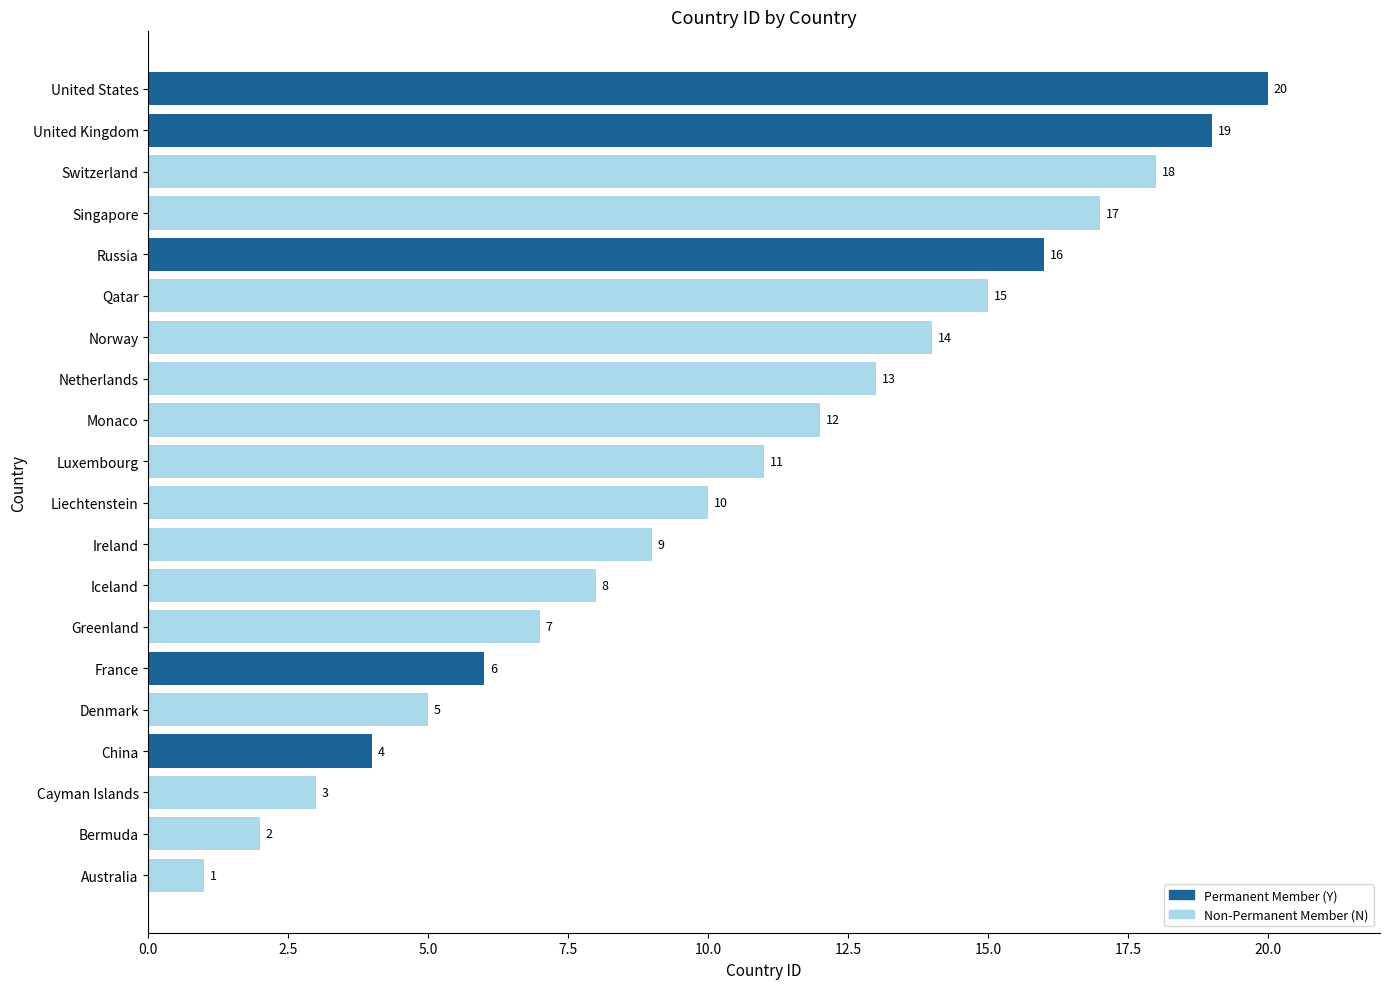

Rank the categories by value from lowest to highest.

Australia, Bermuda, Cayman Islands, China, Denmark, France, Greenland, Iceland, Ireland, Liechtenstein, Luxembourg, Monaco, Netherlands, Norway, Qatar, Russia, Singapore, Switzerland, United Kingdom, United States